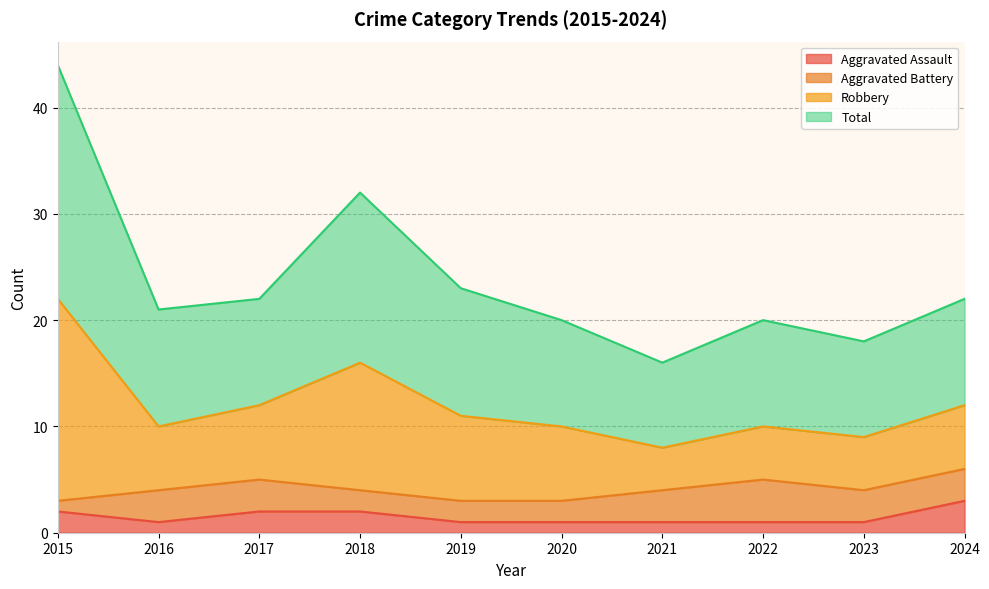

At which label does Aggravated Assault reach its peak?

2024